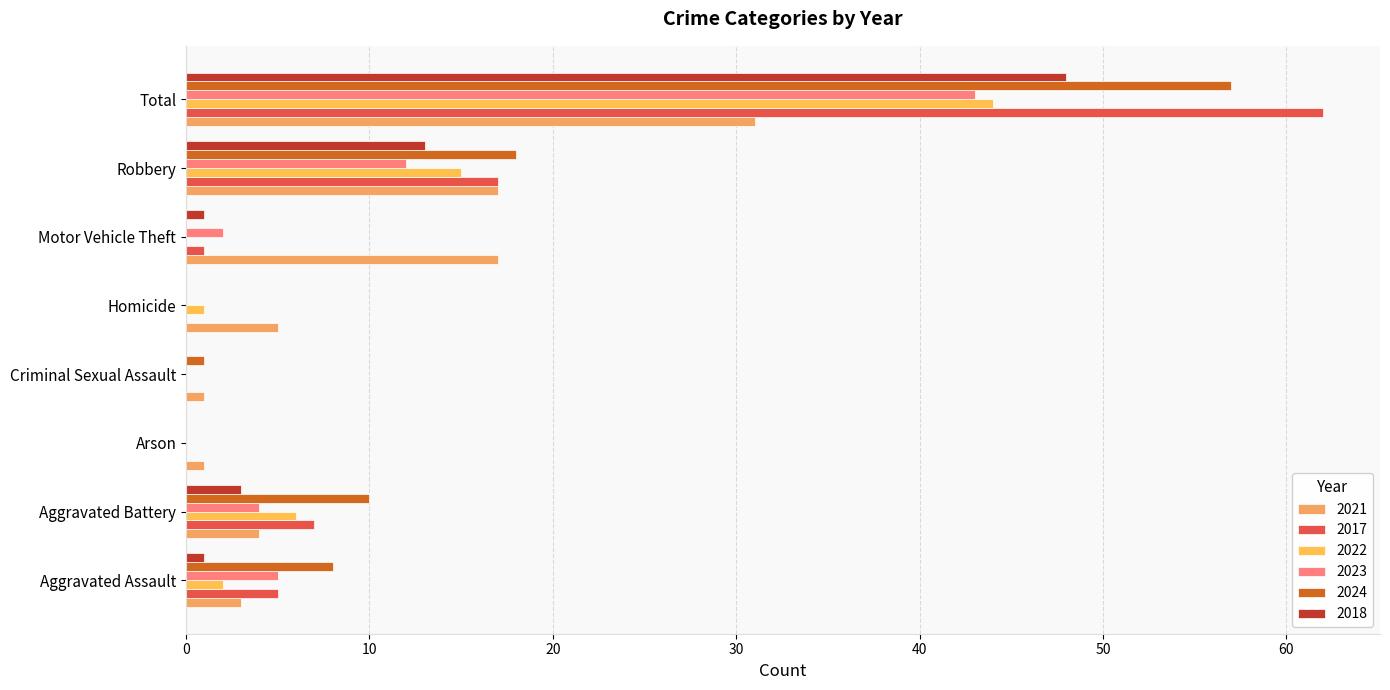

How many data points does each series have?

8